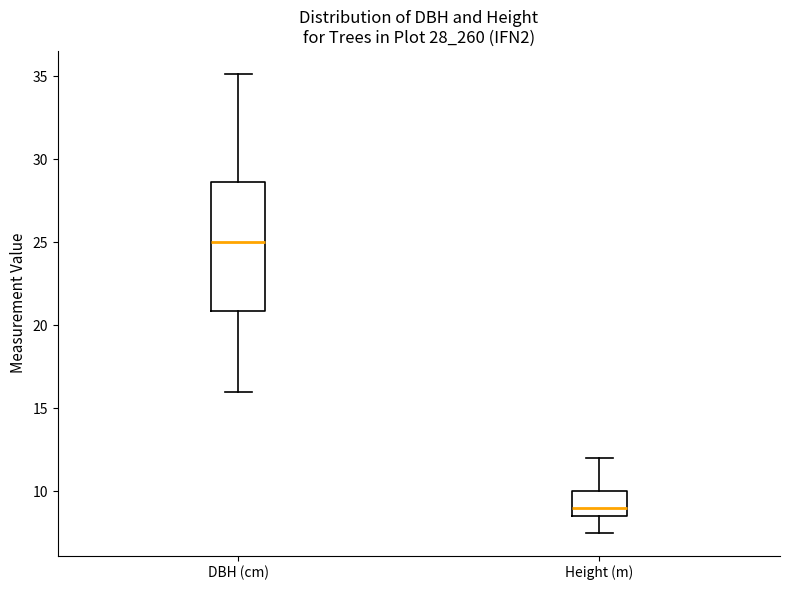

Reading left to right, read every box against the y-axis: the position of its median line, the range the box covers, and the ends of its whiskers. The values are not printed on the chart, so give them approximately, as read against the axis.

DBH (cm): median 25.0, box 21.0 to 28.5, whiskers 16.0 to 35.0
Height (m): median 9.0, box 8.5 to 10.0, whiskers 7.5 to 12.0